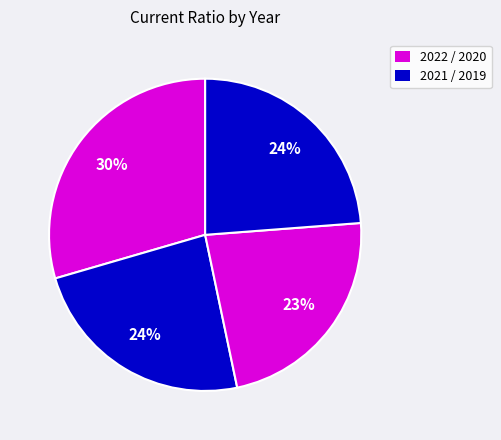

Count the number of slices in the pie.

4